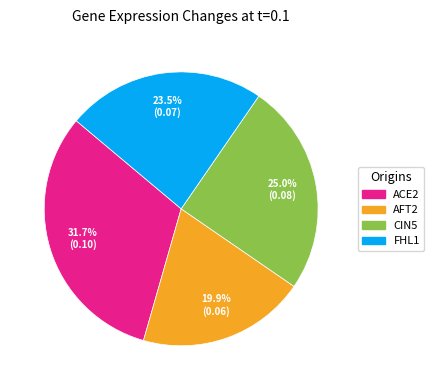

What is the smallest slice in the pie chart?

AFT2